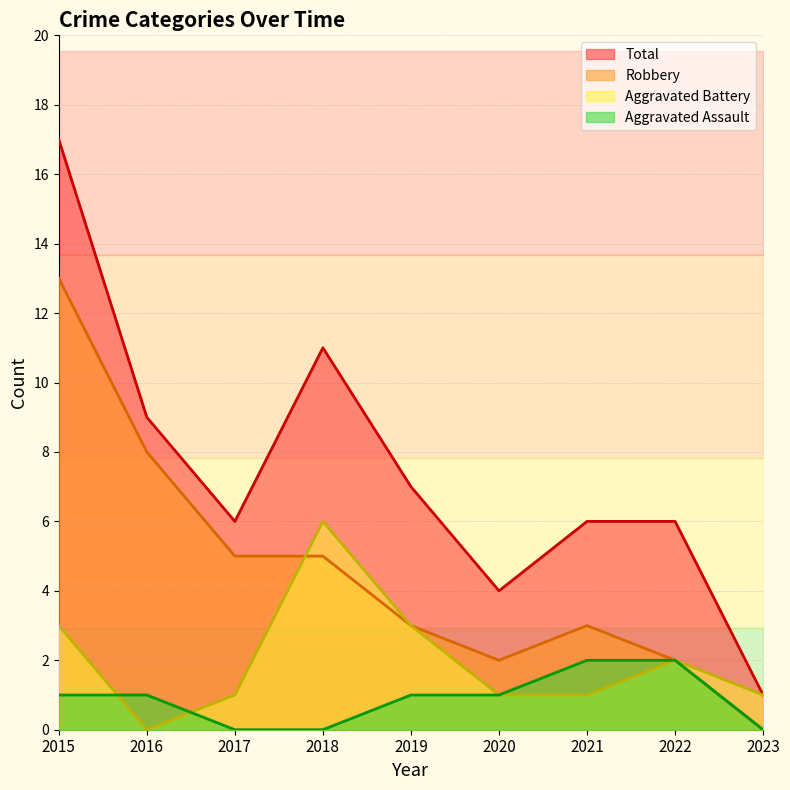

List the series in order of their peak value, lowest first.

Aggravated Assault, Aggravated Battery, Robbery, Total